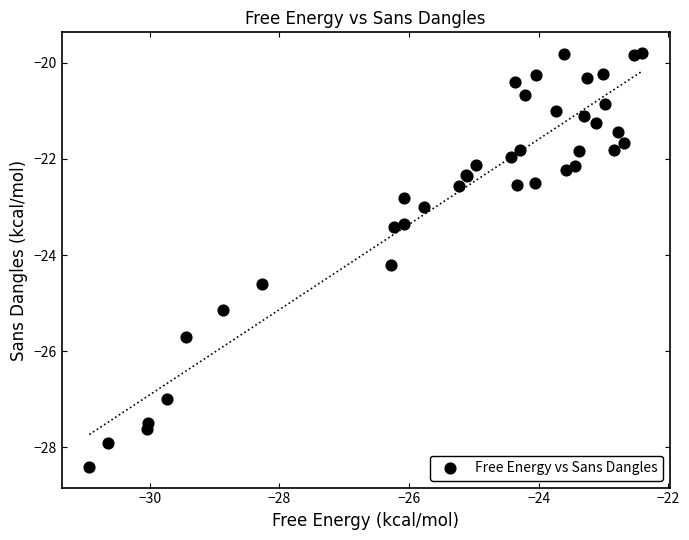

What Y value in the scatter plot is closest to -24?

-24.2